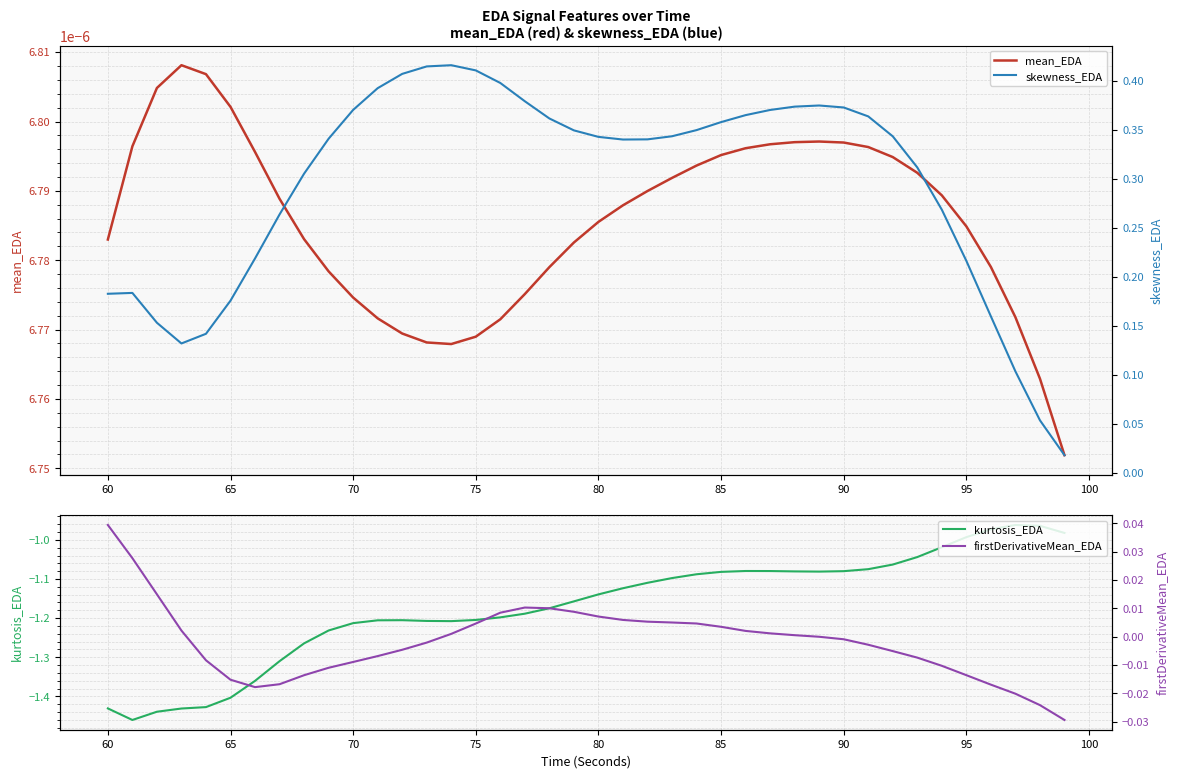

True or false: skewness_EDA and firstDerivativeMean_EDA intersect in this chart.

False